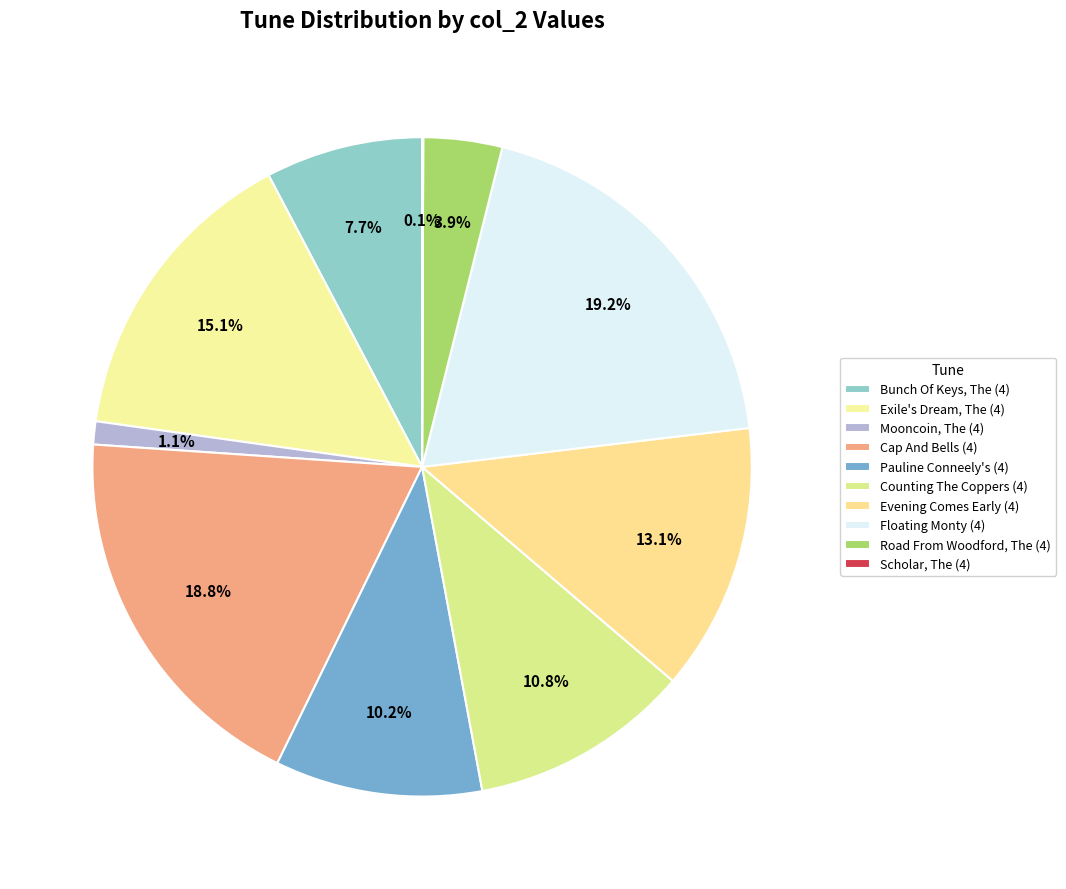

To the nearest percent, what is the difference between the largest and smallest slice percentages?

19%